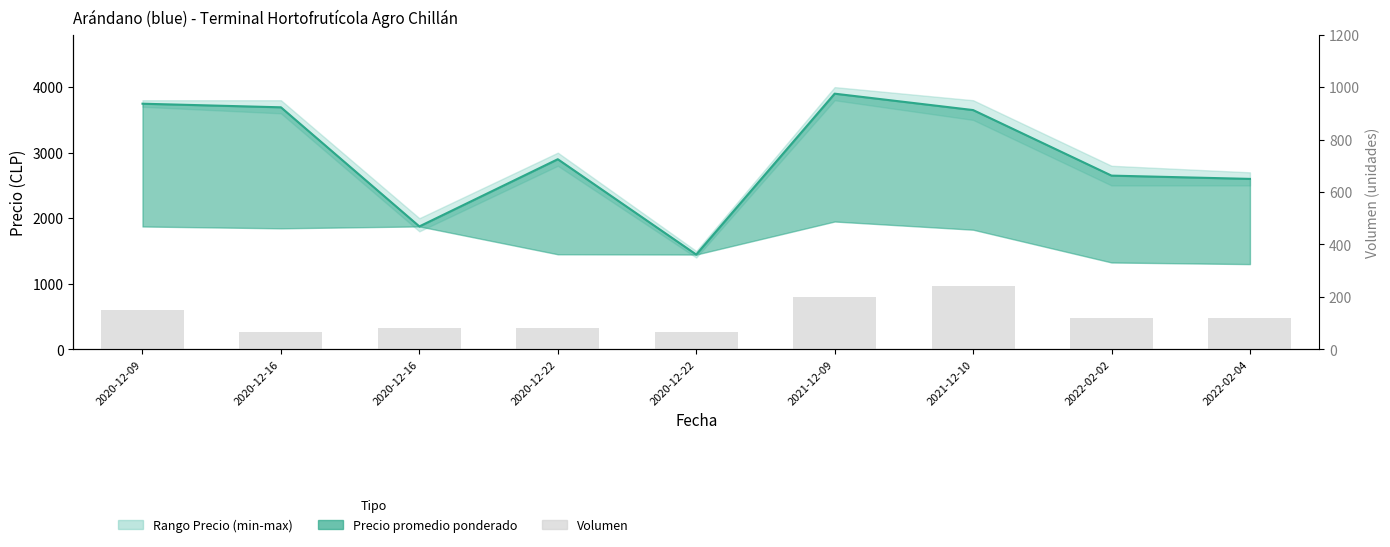

Reading left to right, list all the values displayed in this chart.

2020-12-09=150	2020-12-16=65	2020-12-16=80	2020-12-22=80	2020-12-22=65	2021-12-09=200	2021-12-10=240	2022-02-02=120	2022-02-04=120